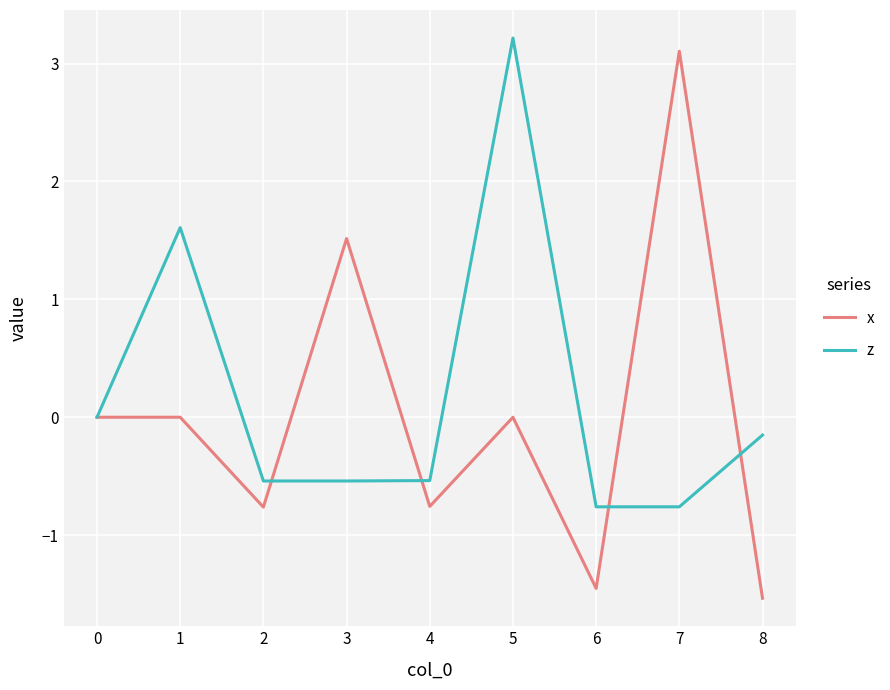

Which series has the largest total across all categories?

z